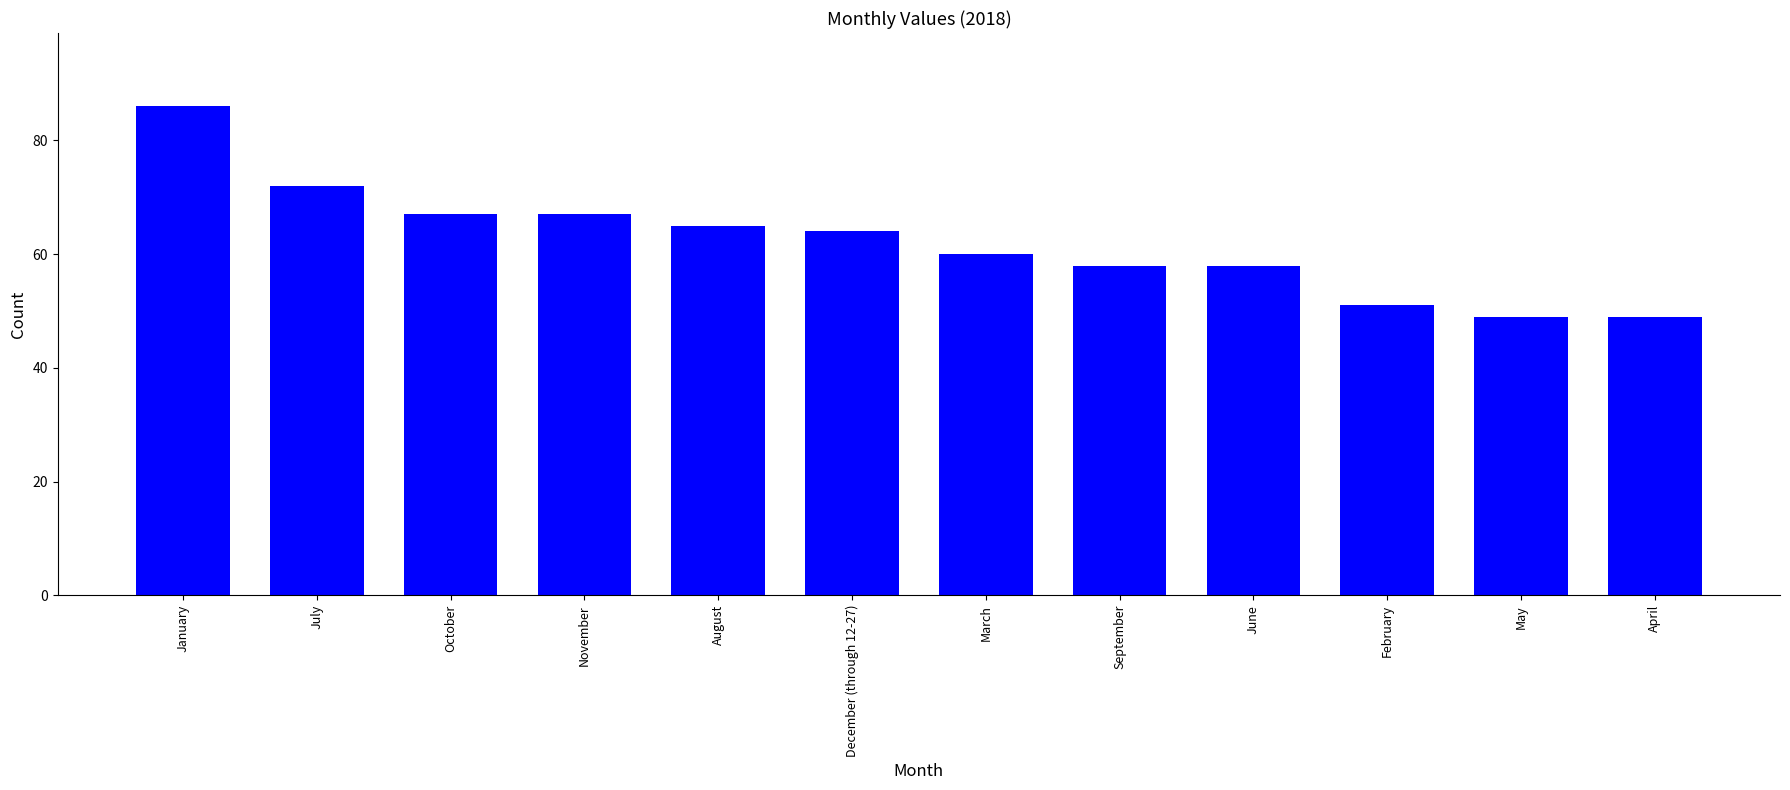

What is the difference between the maximum and second lowest values?

37